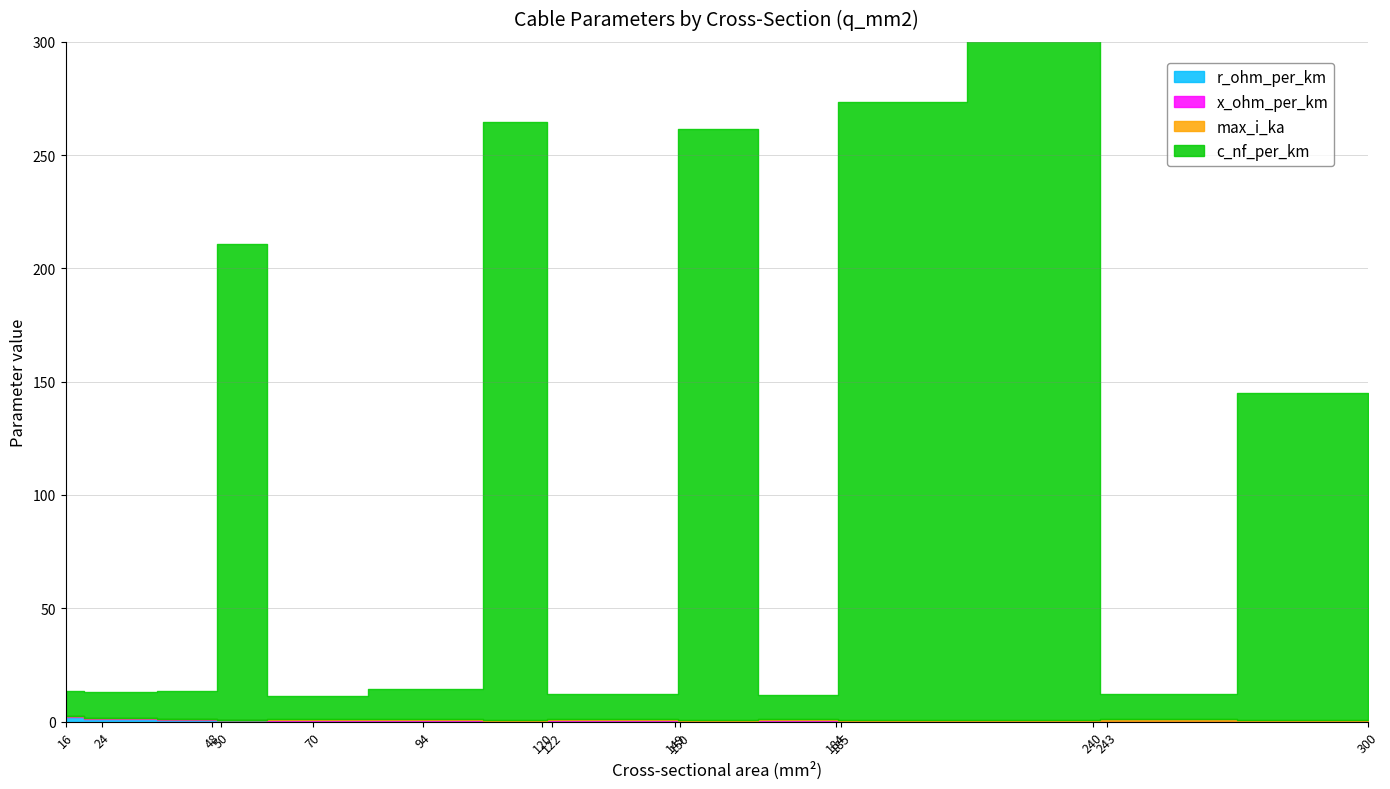

How many max_i_ka values are between 0 and 1?

15